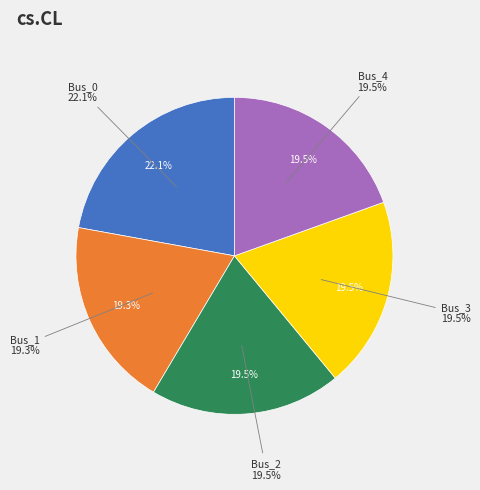

Count the number of slices in the pie.

5